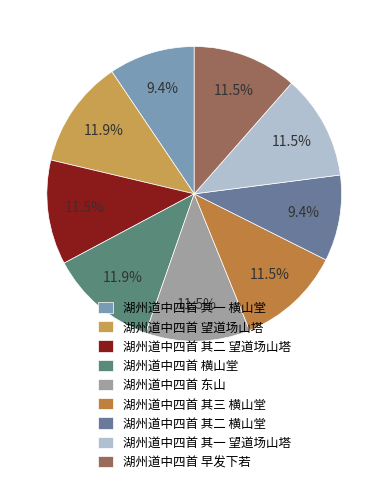

To the nearest percent, what is the combined percentage of 湖州道中四首 早发下若 and 湖州道中四首 其二 望道场山塔?

23%